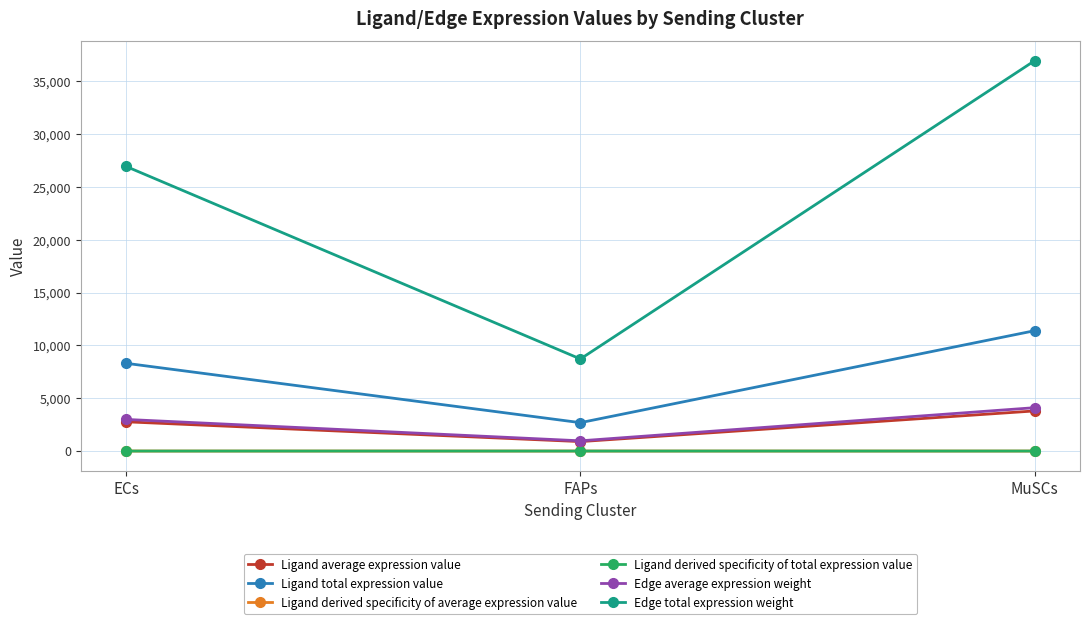

What position from the right is MuSCs?

1